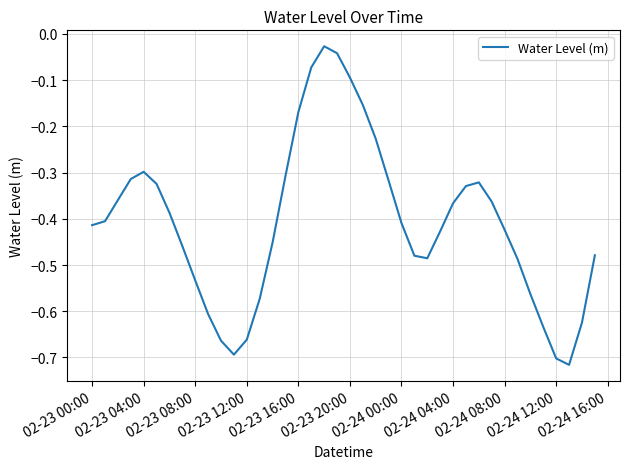

Reading left to right, extract all data points from this chart.

-0.4	-0.4	-0.4	-0.3	-0.3	-0.3	-0.4	-0.5	-0.5	-0.6	-0.7	-0.7	-0.7	-0.6	-0.5	-0.3	-0.2	-0.1	-0.0	-0.0	-0.1	-0.2	-0.2	-0.3	-0.4	-0.5	-0.5	-0.4	-0.4	-0.3	-0.3	-0.4	-0.4	-0.5	-0.6	-0.6	-0.7	-0.7	-0.6	-0.5